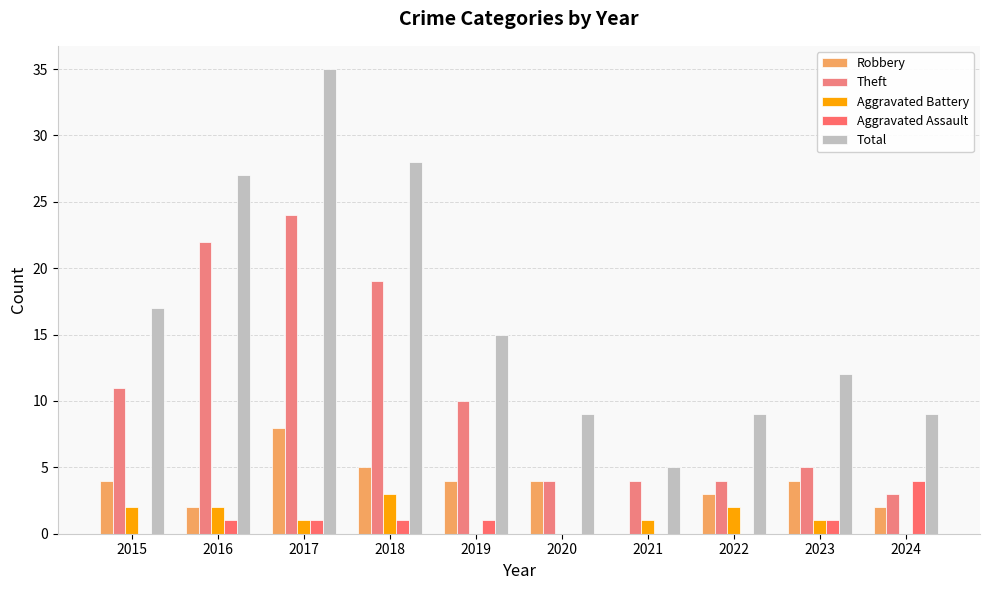

What are all the series names shown in the legend?

Robbery, Theft, Aggravated Battery, Aggravated Assault, Total